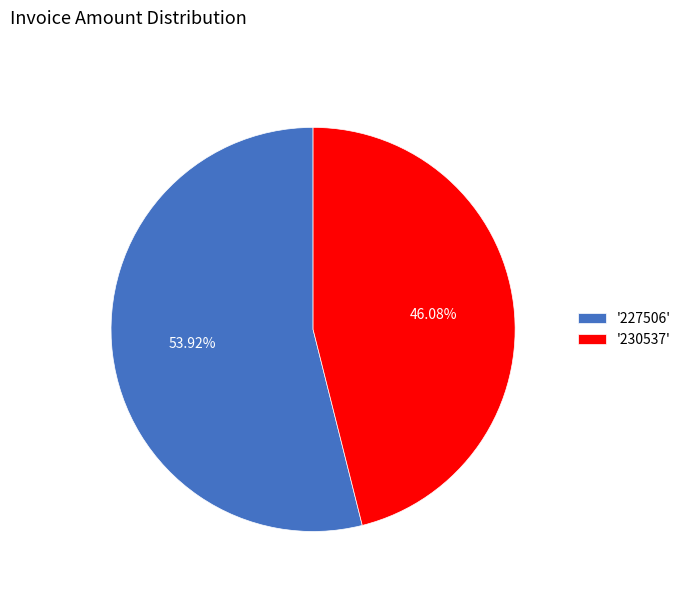

Approximately how many times larger is the value at '227506' compared to '230537'?

1.2